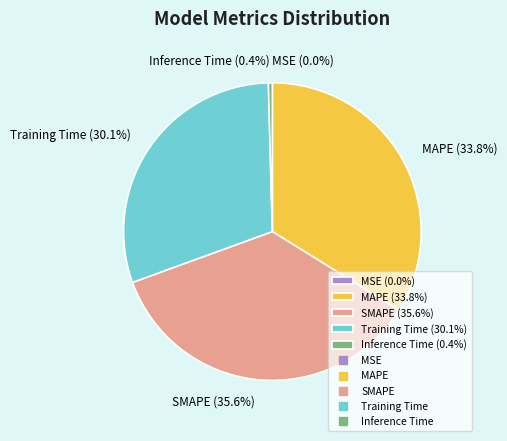

Which slice is the largest?

SMAPE